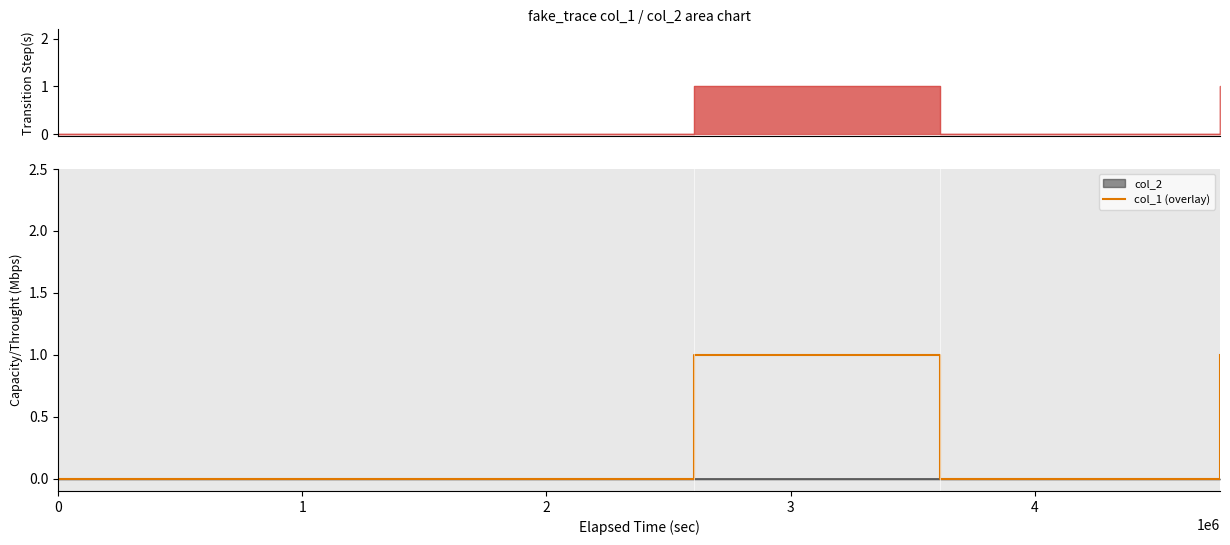

How many points are lower than both their immediate neighbors (excluding endpoints)?

1